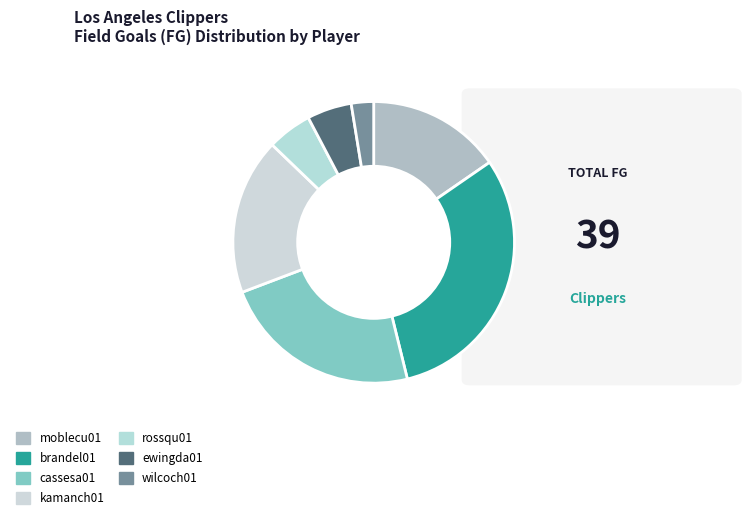

Which category has the biggest portion of the pie?

brandel01